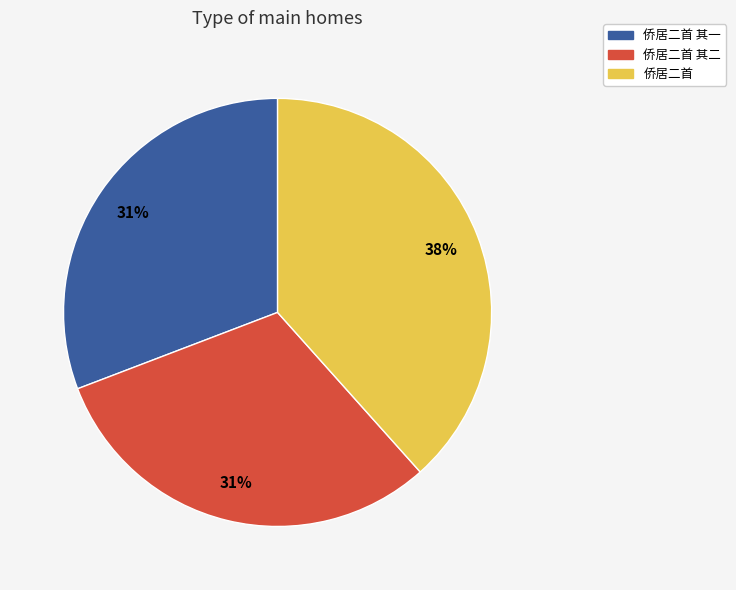

What percentage is the 侨居二首 其一 slice, to the nearest percent?

31%